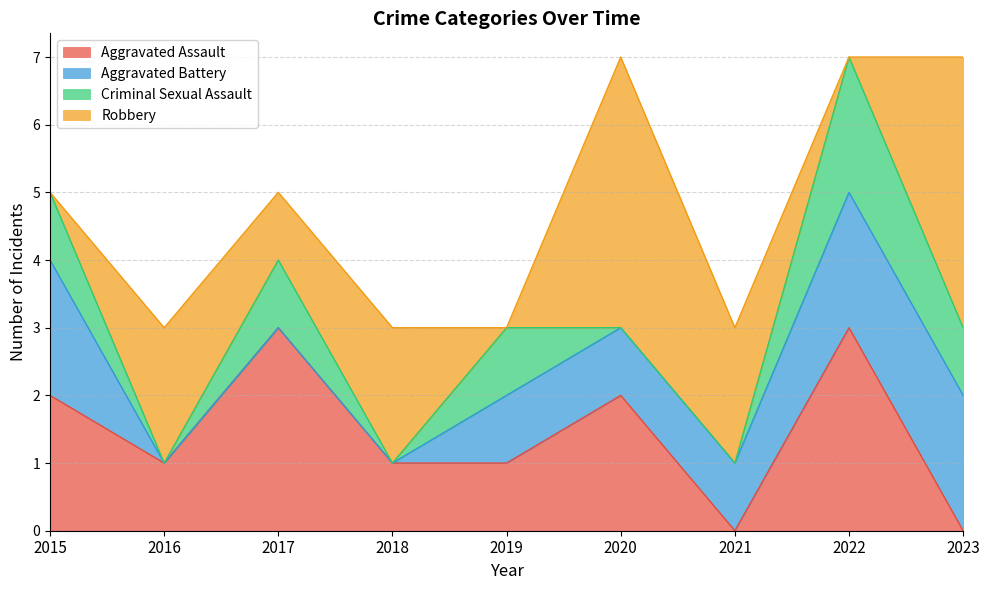

Count the number of data series in this chart.

4